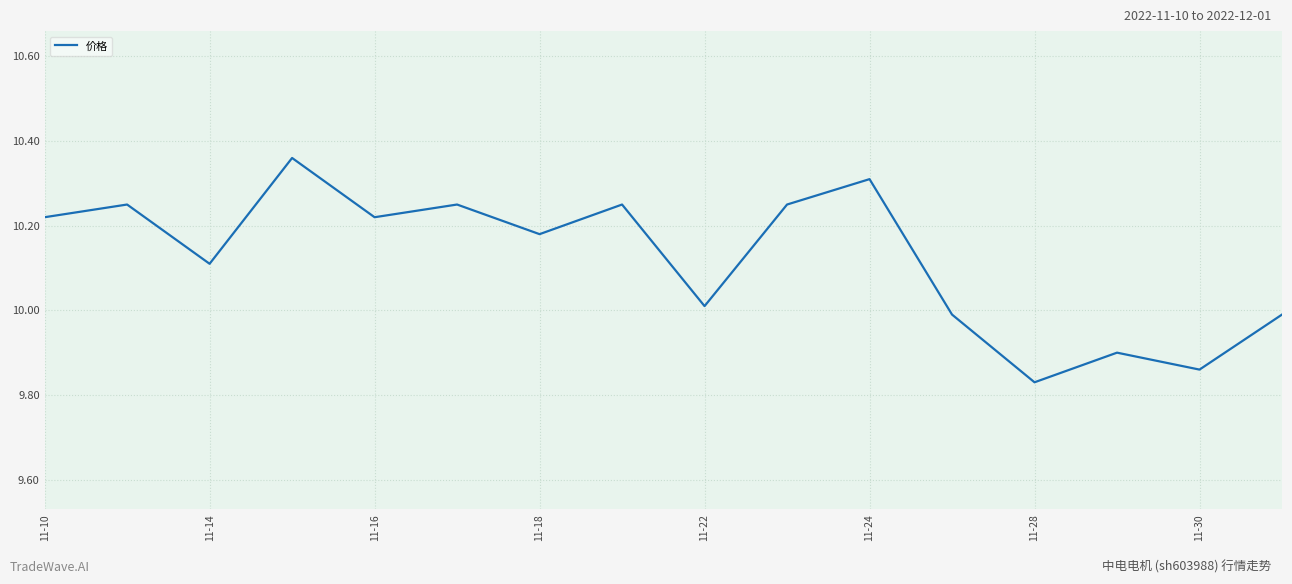

How many distinct data groups are displayed?

1